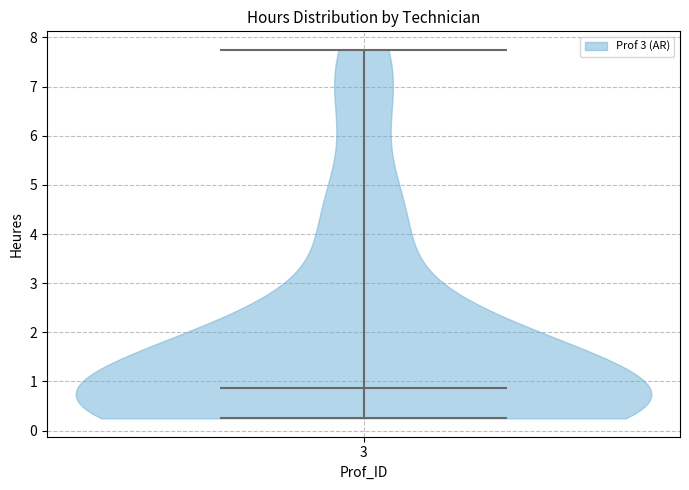

What is the highest point the violin at x = 3 reaches on the y-axis? The values are not printed on the chart, so give them approximately, as read against the axis.

7.8